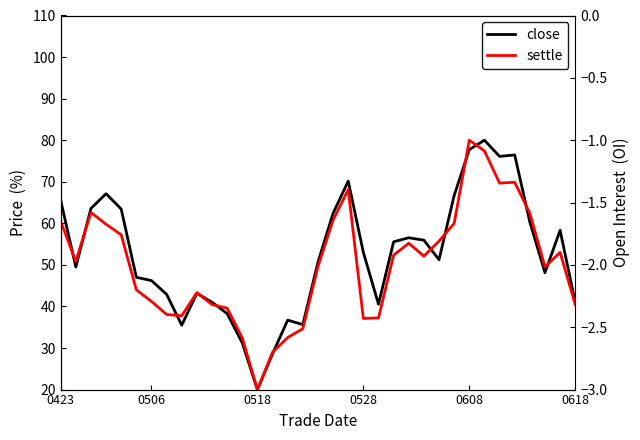

Read the settle value at 14.

29.0